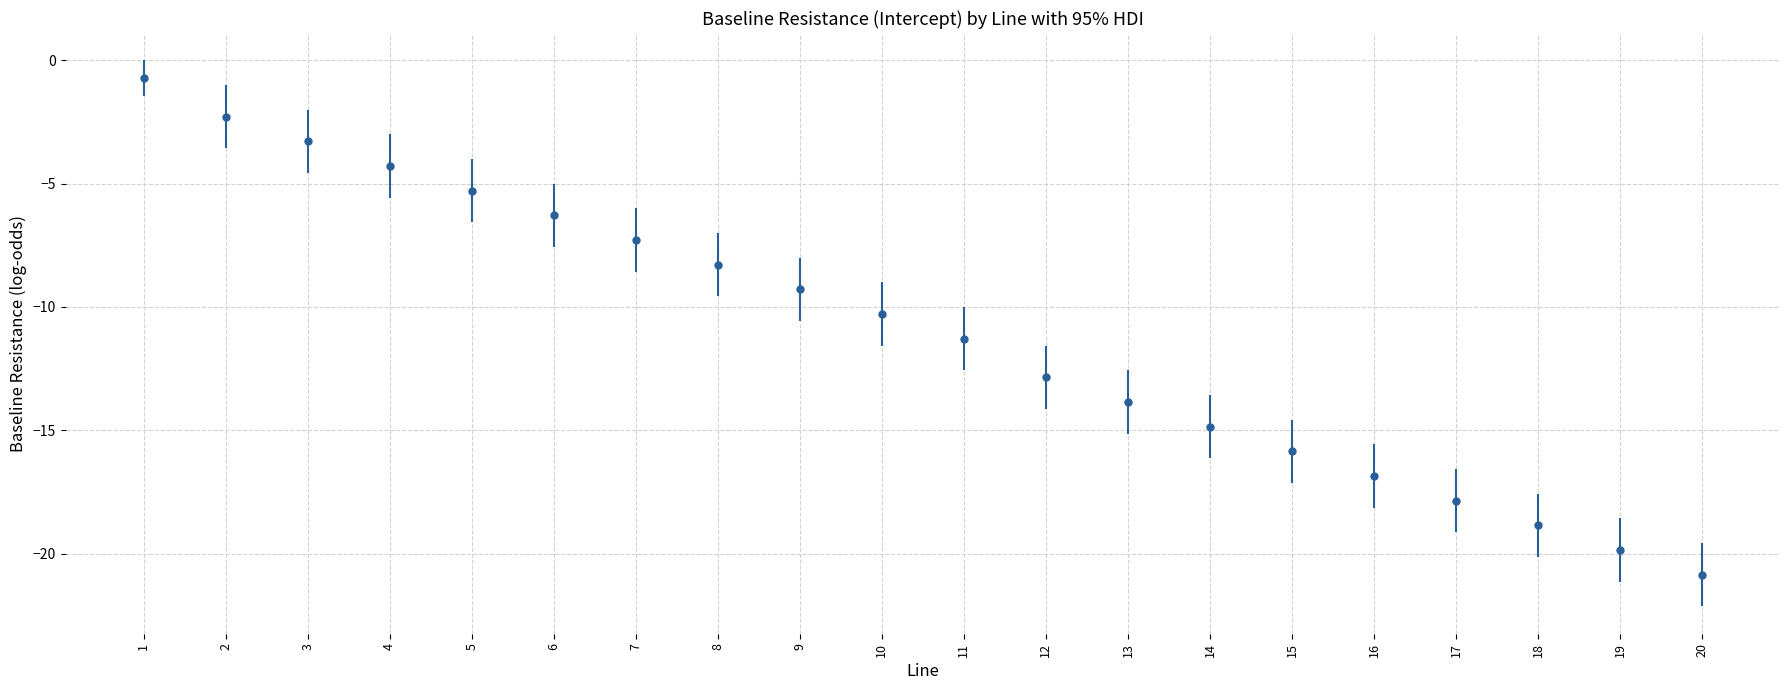

Rank the categories by value from lowest to highest.

20, 19, 18, 17, 16, 15, 14, 13, 12, 11, 10, 9, 8, 7, 6, 5, 4, 3, 2, 1